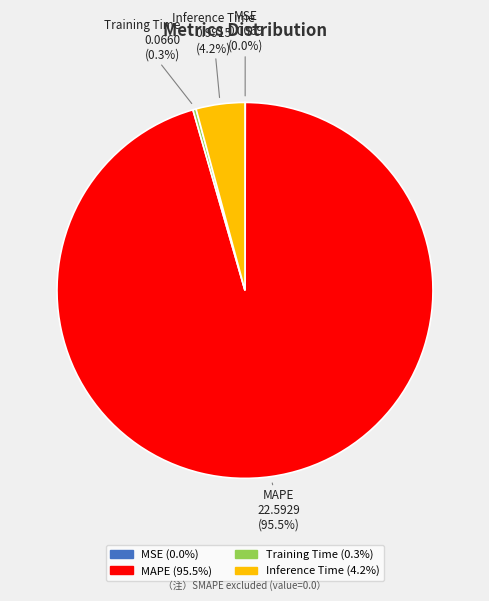

Is MAPE the majority of the pie?

Yes